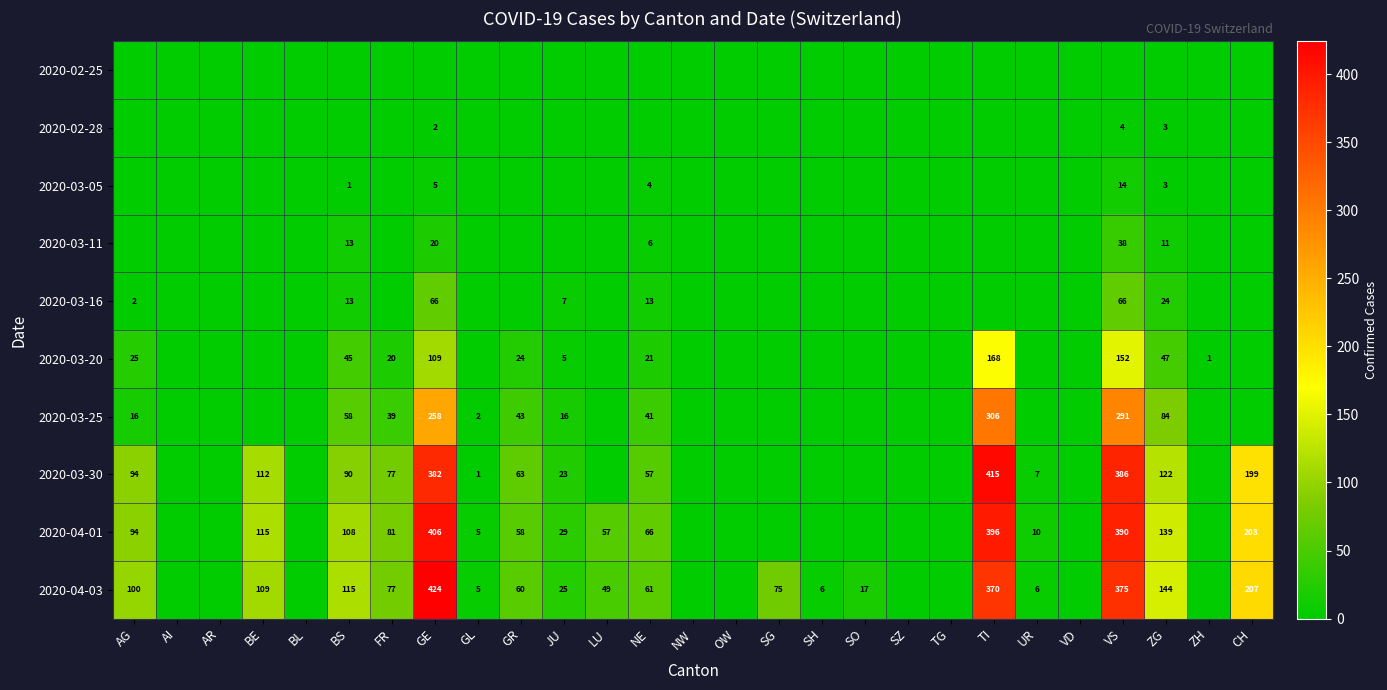

True or false: 2020-04-01 has a value of 124 at TI.

False